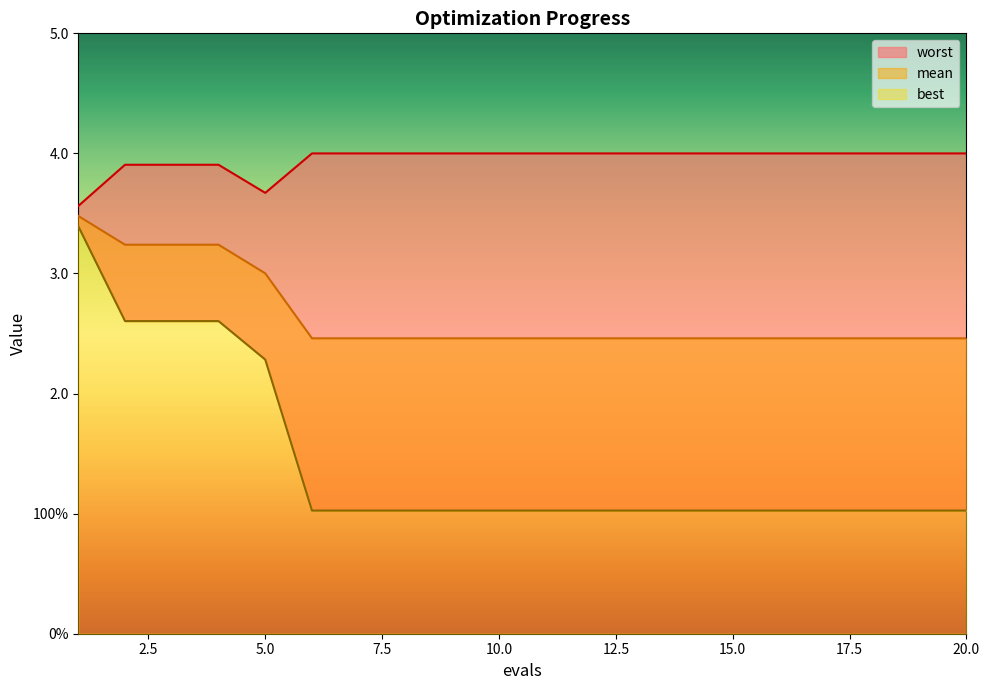

Rank the series by their average value, from lowest to highest.

best, mean, worst